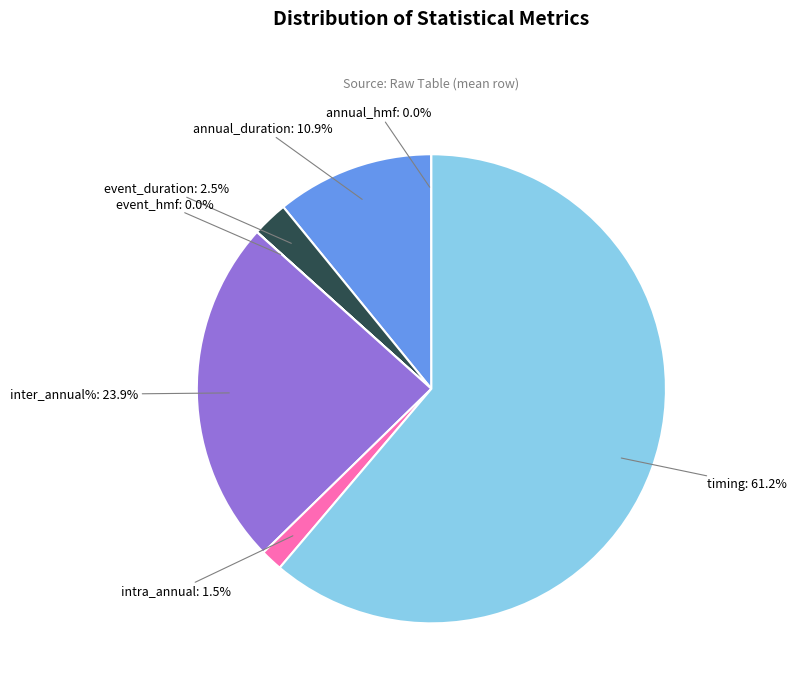

To the nearest percent, what is the average slice percentage?

14%